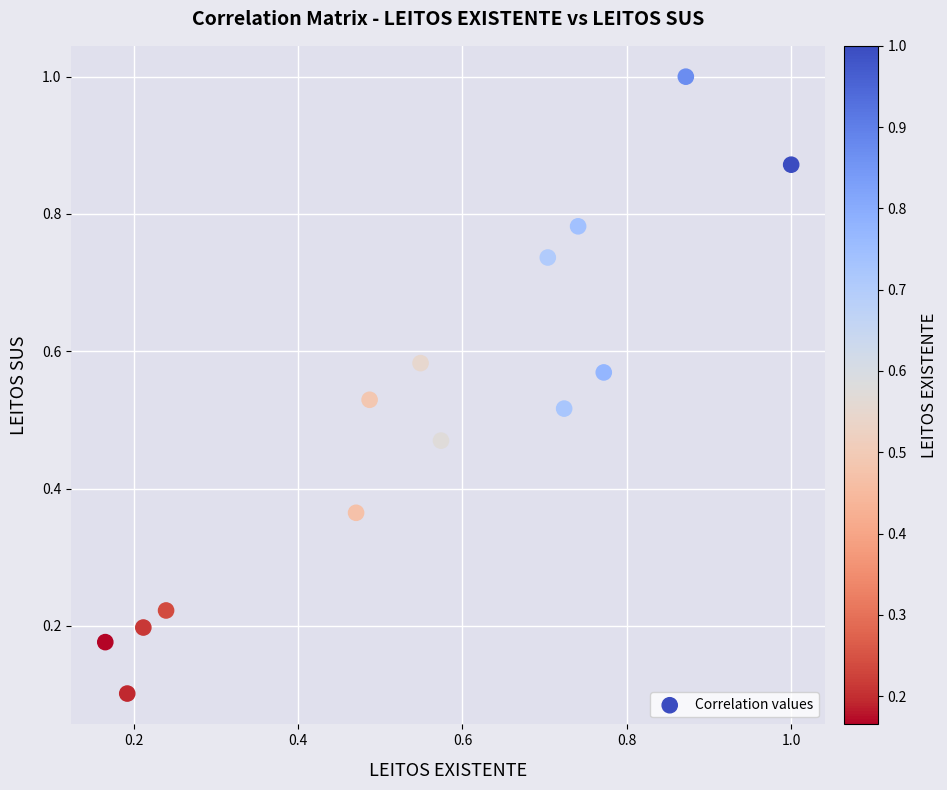

How many points are shown in the scatter plot?

14